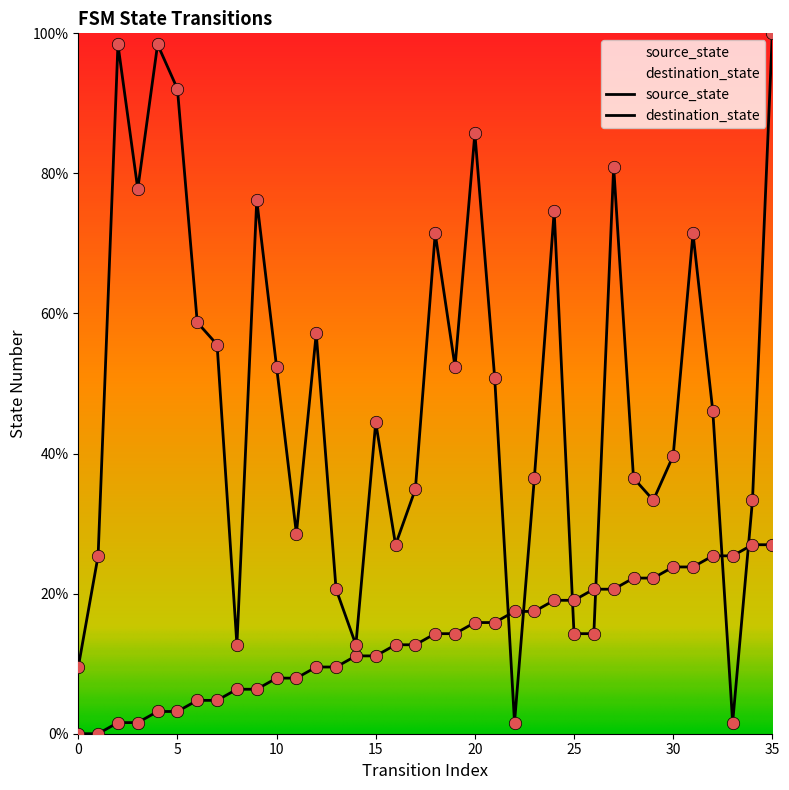

At how many categories does at least one series exceed 44?

19